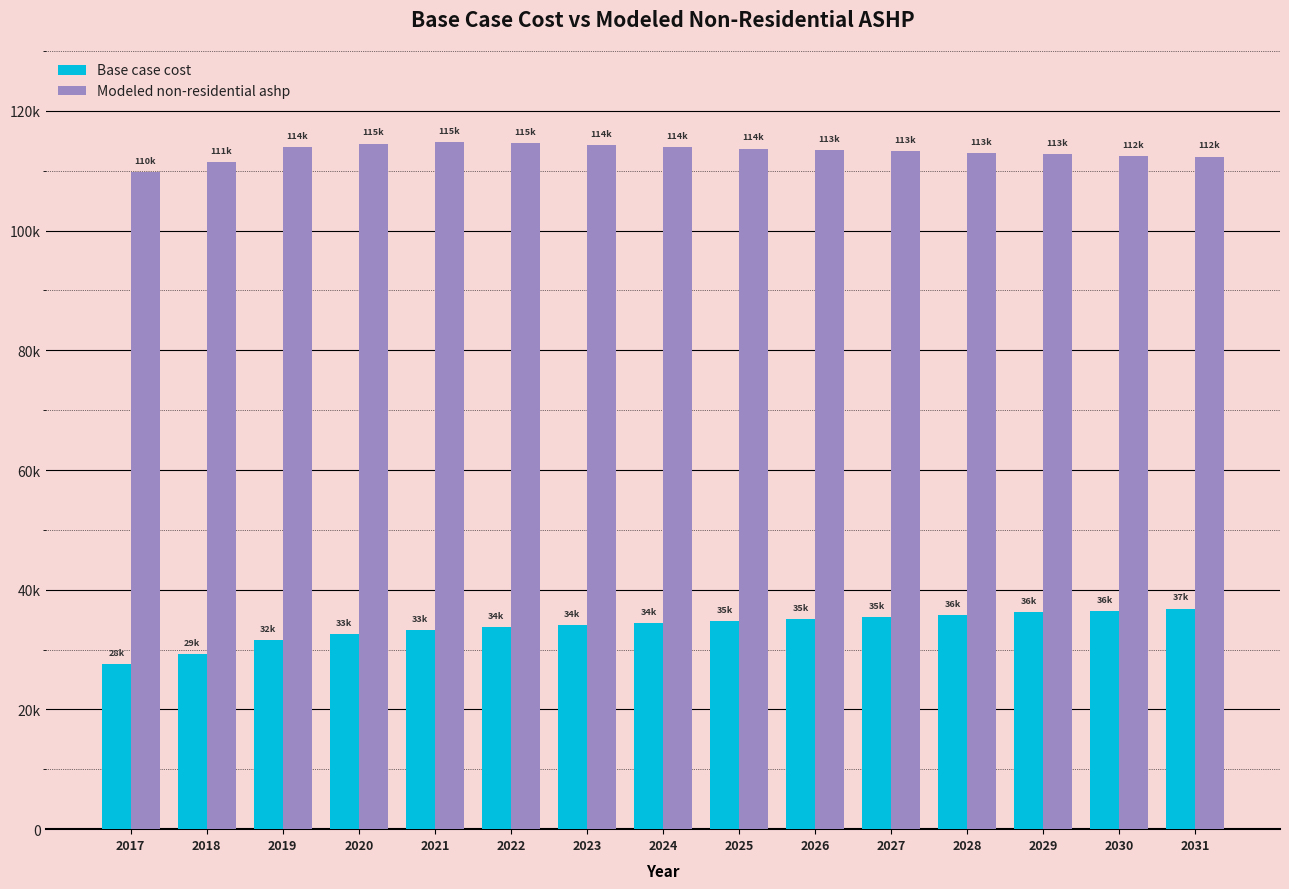

Where is Base case cost nearest to the value 32219?

2020